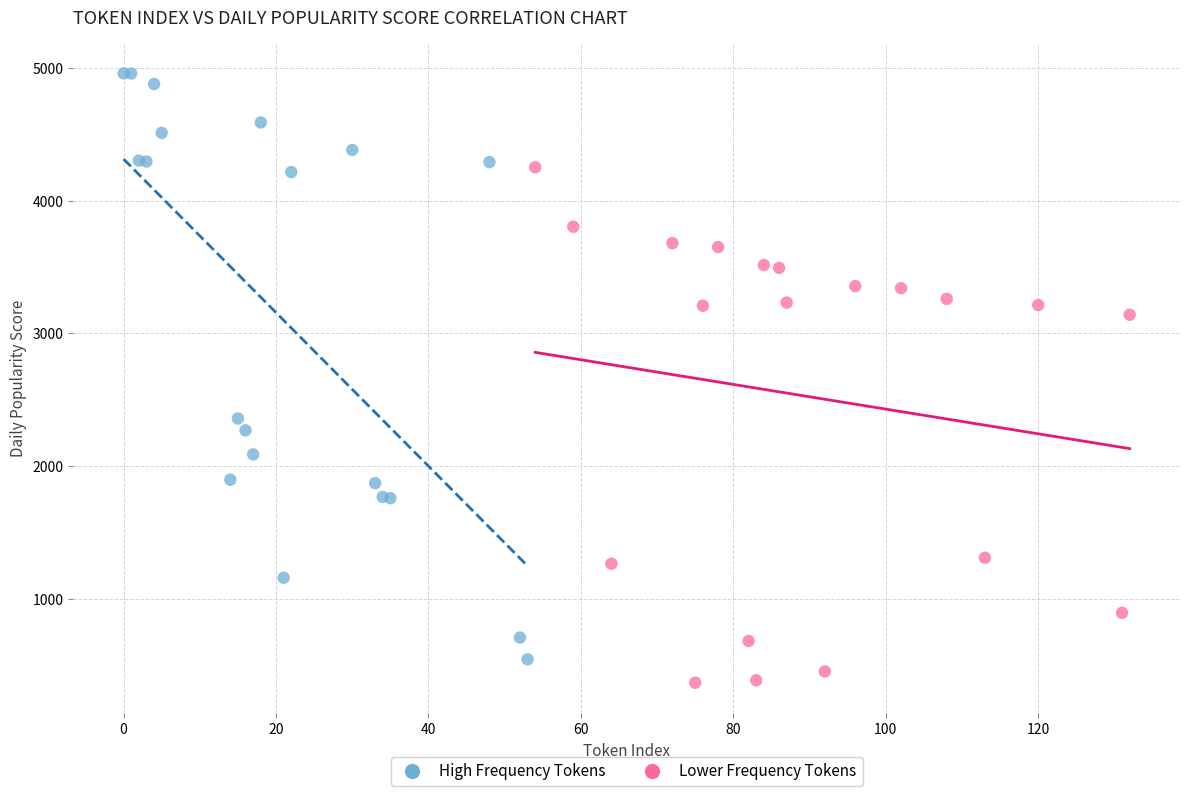

Which series has the widest spread of Y values?

High Frequency Tokens